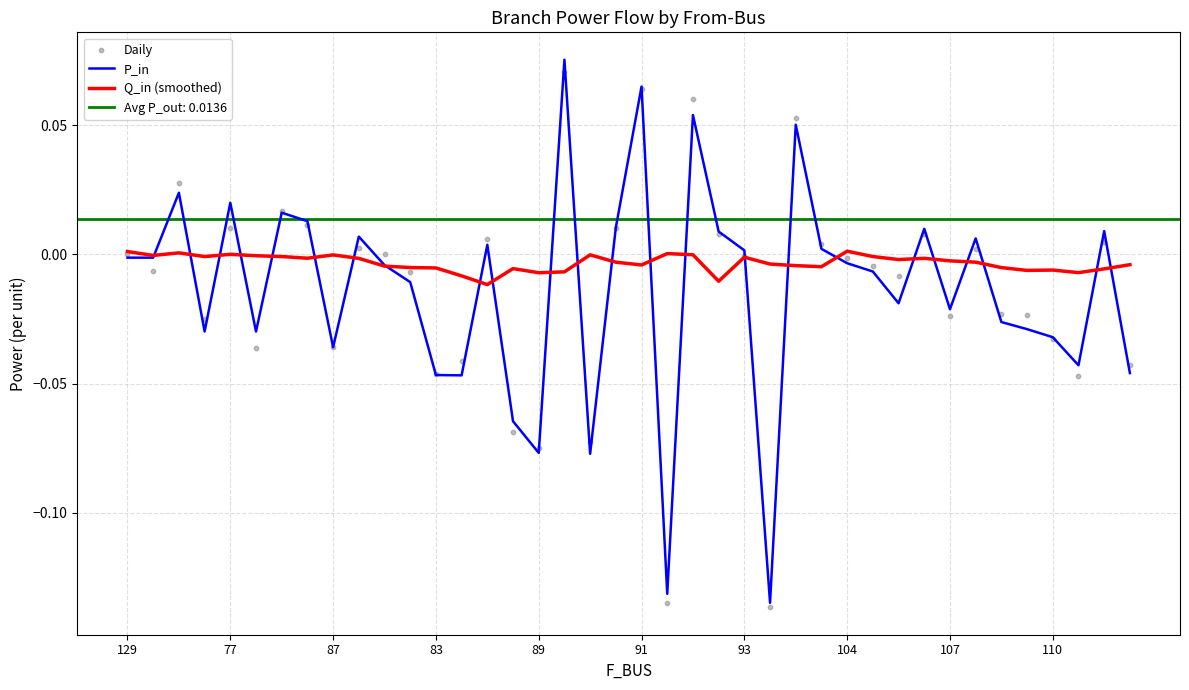

Which series has the largest Y range (max minus min)?

P_in